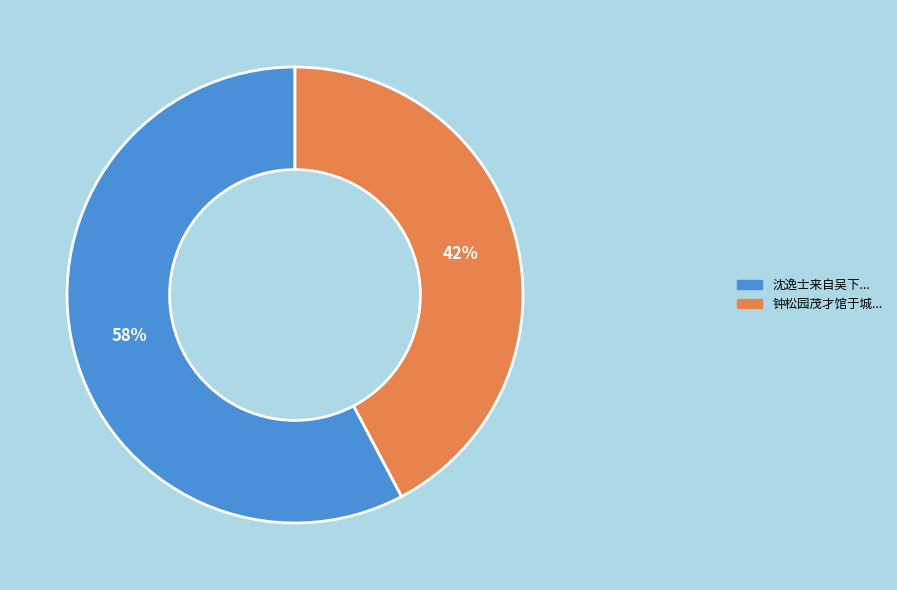

Is there a majority slice in this chart?

Yes